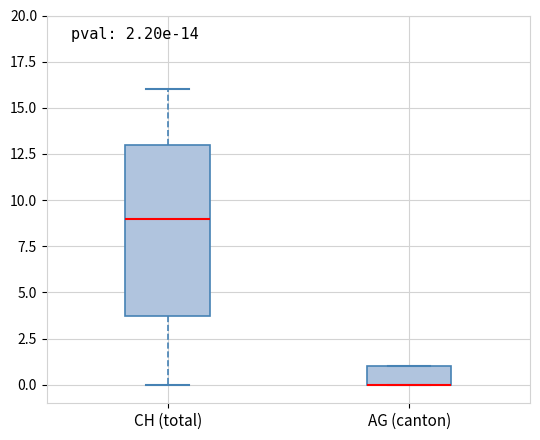

Which box is the tallest, from its lower edge to its upper edge?

CH (total)